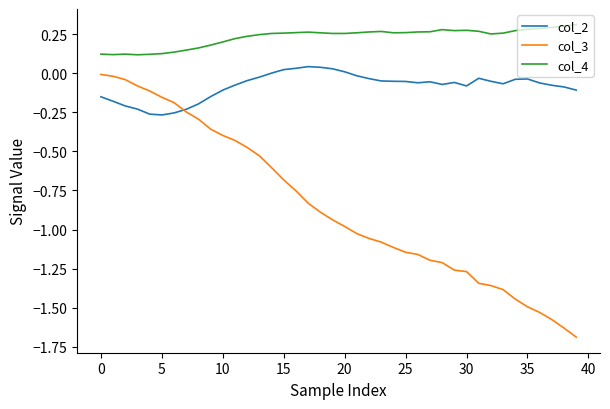

True or false: col_3 and col_4 cross at least once.

False